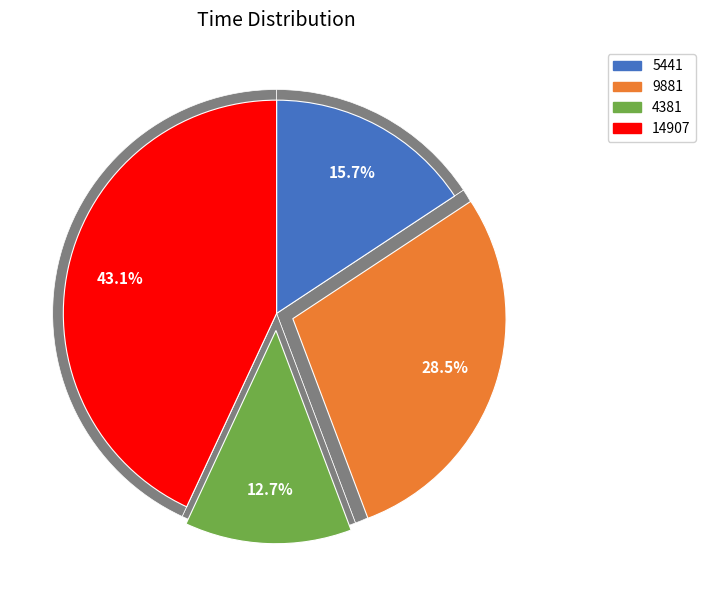

True or false: 4381 accounts for 13% of the total.

True